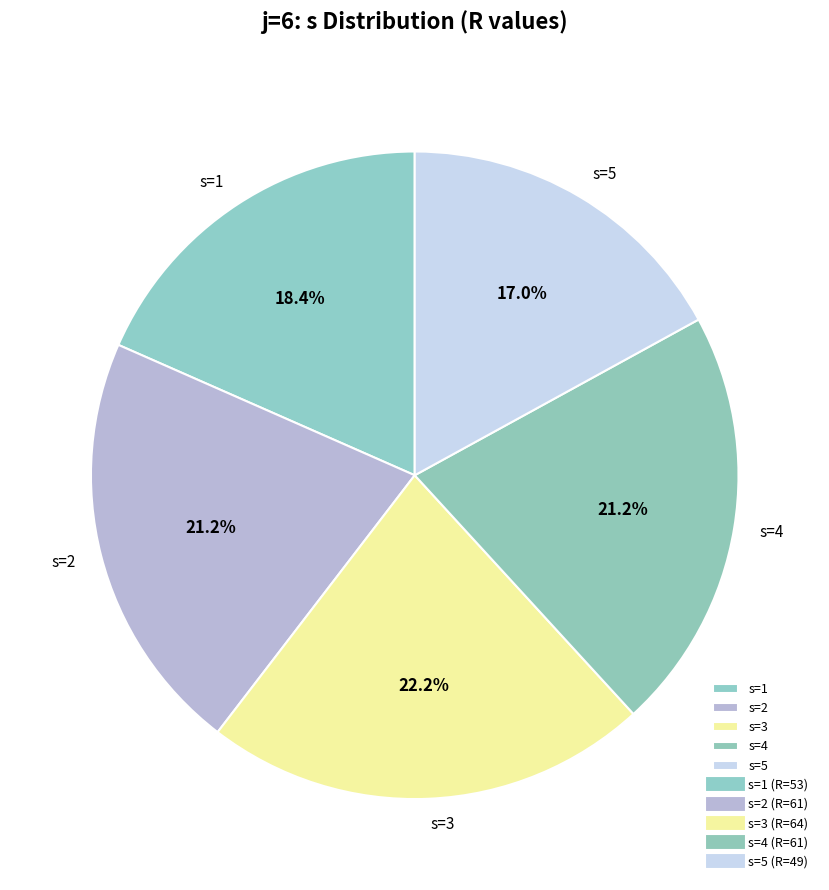

What is the largest slice in the pie chart?

s=3